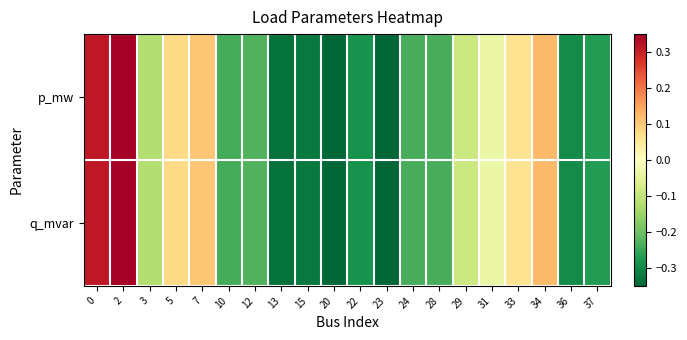

Reading left to right, extract all data points from this chart.

p_mw: 0=0.3	2=0.3	3=-0.1	5=0.1	7=0.1	10=-0.2	12=-0.2	13=-0.3	15=-0.3	20=-0.3	22=-0.3	23=-0.4	24=-0.2	28=-0.2	29=-0.1	31=-0.0	33=0.1	34=0.1	36=-0.3	37=-0.3
q_mvar: 0=0.3	2=0.3	3=-0.1	5=0.1	7=0.1	10=-0.2	12=-0.2	13=-0.3	15=-0.3	20=-0.3	22=-0.3	23=-0.4	24=-0.2	28=-0.2	29=-0.1	31=-0.0	33=0.1	34=0.1	36=-0.3	37=-0.3